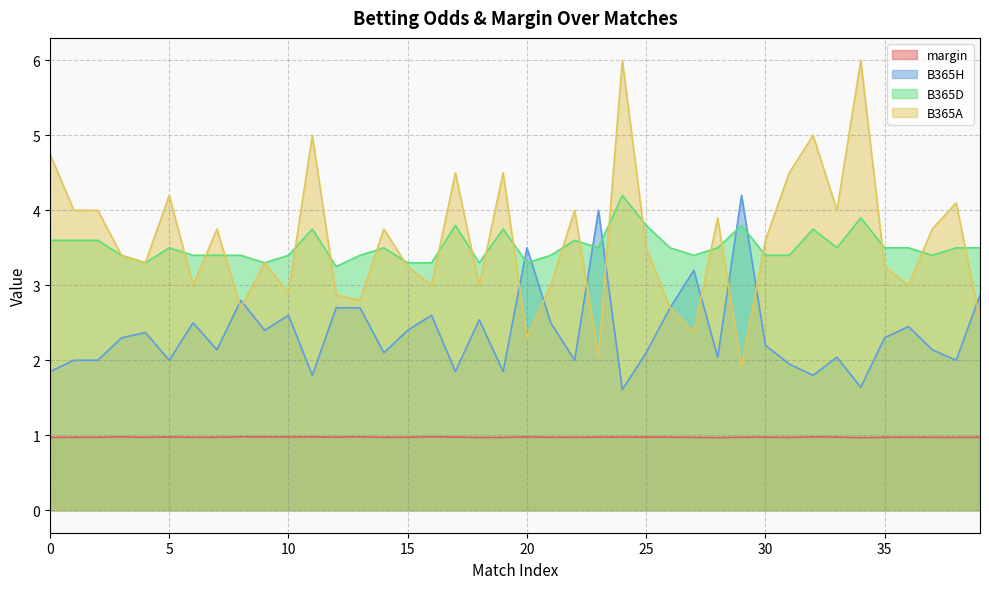

What is the total value across all series at 0?

11.2